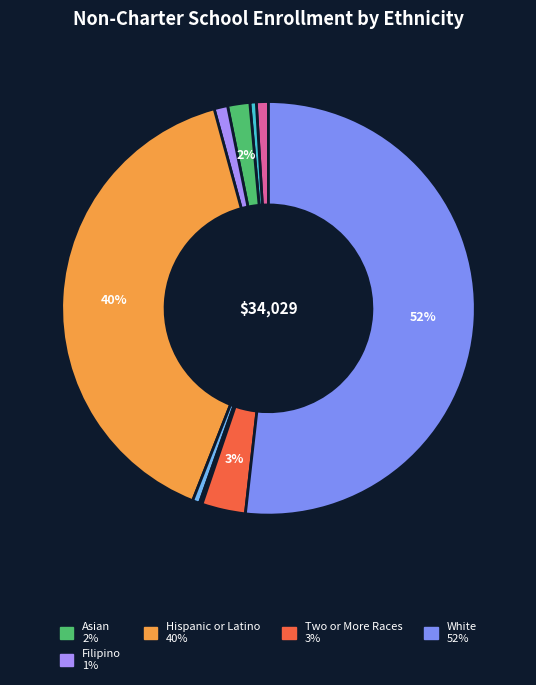

Is there a majority slice in this chart?

Yes